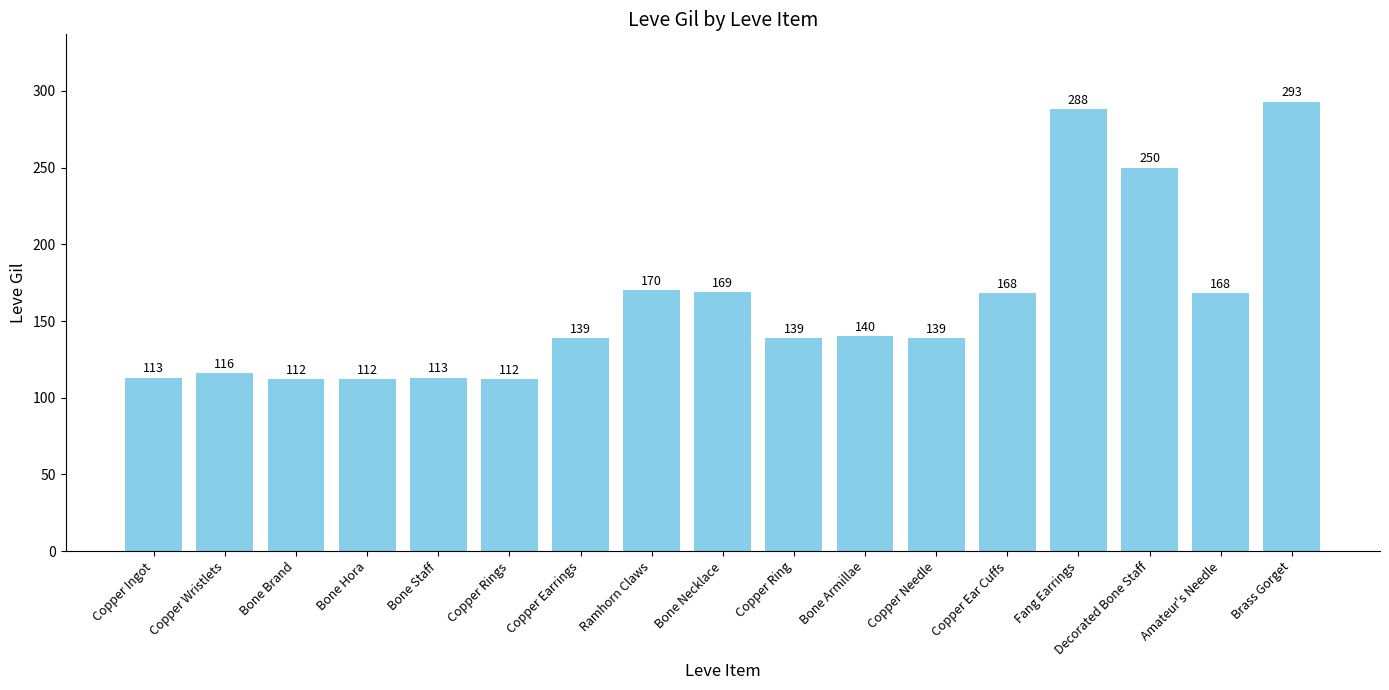

What position from the right is Bone Staff?

13